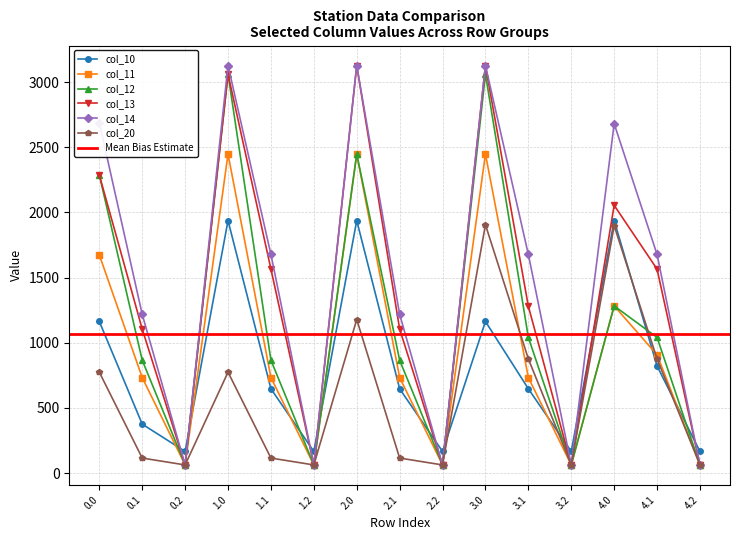

What is the sum of all col_10 values?

12108.8